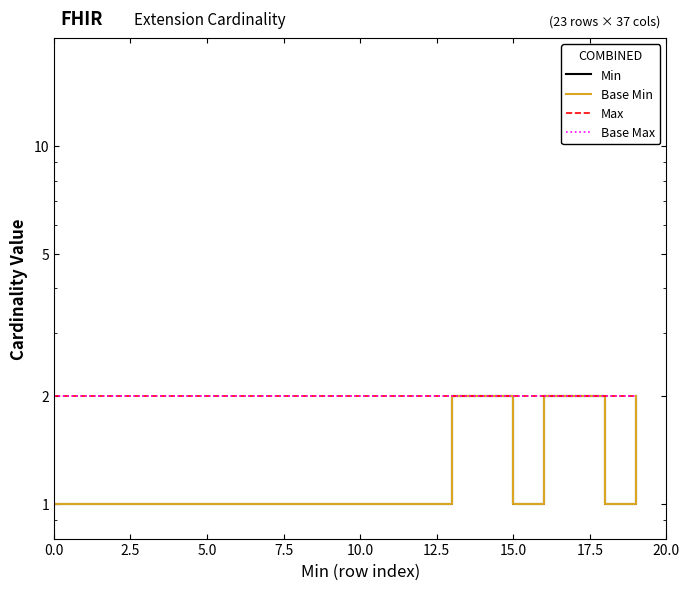

What is the sum of all Max values?

40